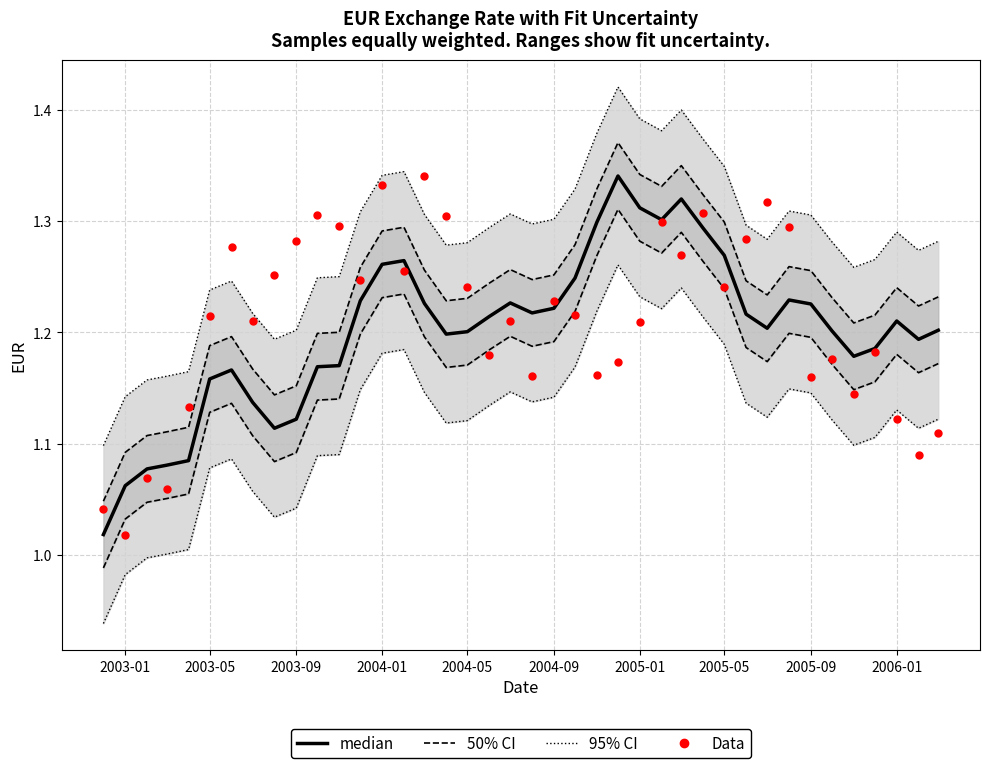

Which series reaches the maximum Y coordinate?

95% CI